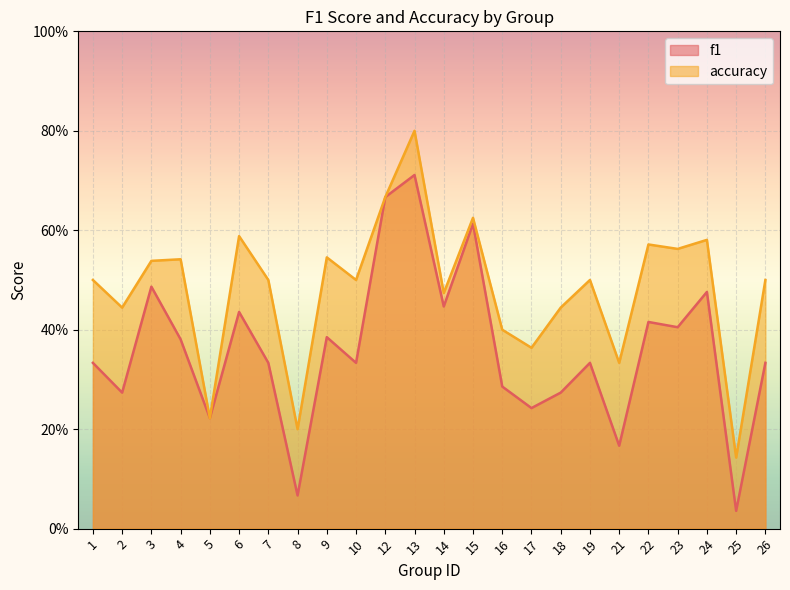

The accuracy series shows 0.4 at 18. True or false?

True